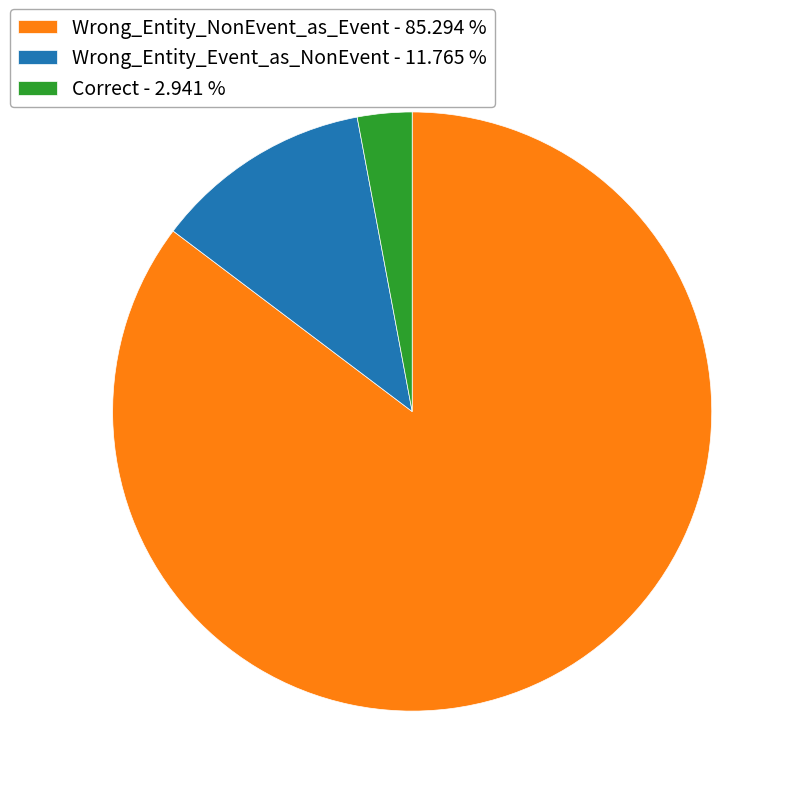

Between Correct - 2.941 % and Wrong_Entity_NonEvent_as_Event - 85.294 %, which is larger?

Wrong_Entity_NonEvent_as_Event - 85.294 %